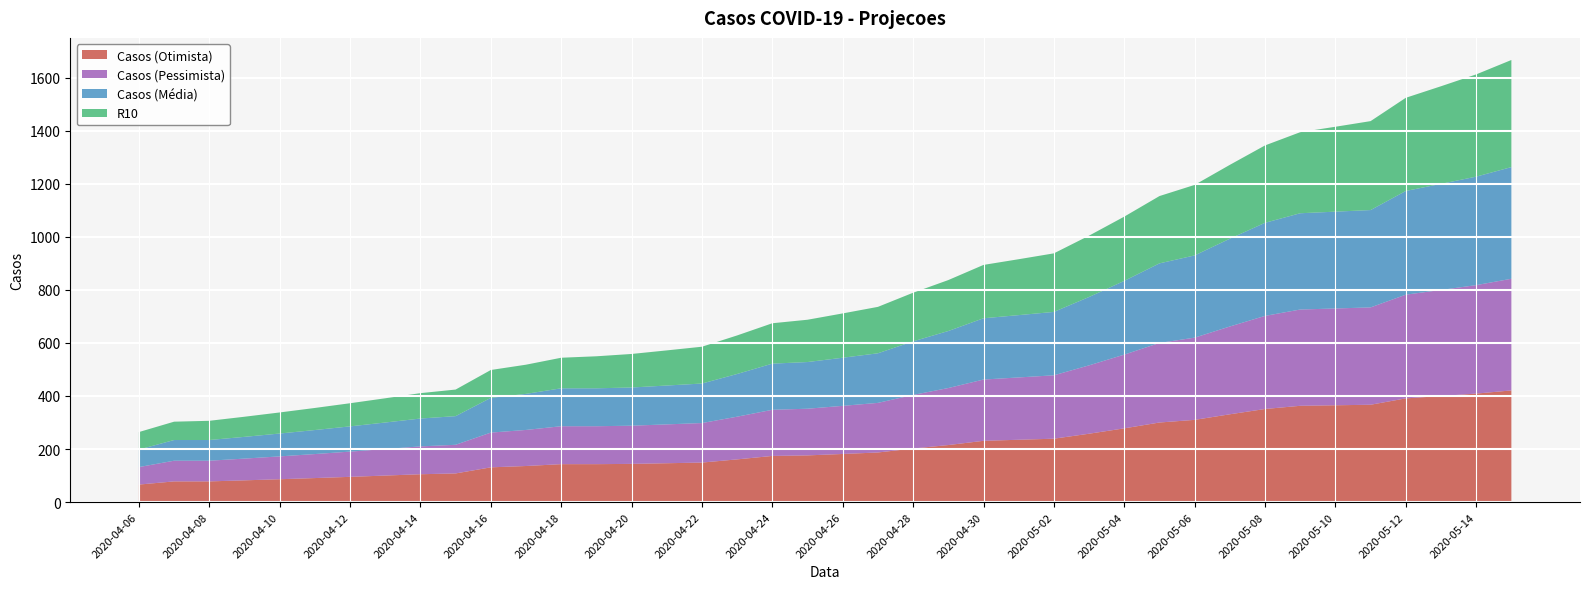

Reading left to right, extract all data points from this chart.

Casos (Otimista): 2020-04-06=66.0	2020-04-07=78.0	2020-04-08=78.0	2020-04-09=82.0	2020-04-10=86.2	2020-04-11=90.5	2020-04-12=95.2	2020-04-13=100.0	2020-04-14=105.0	2020-04-15=108.0	2020-04-16=131.0	2020-04-17=136.0	2020-04-18=143.0	2020-04-19=143.0	2020-04-20=144.0	2020-04-21=146.5	2020-04-22=149.0	2020-04-23=161.0	2020-04-24=174.0	2020-04-25=176.0	2020-04-26=181.4	2020-04-27=187.0	2020-04-28=202.0	2020-04-29=215.0	2020-04-30=231.0	2020-05-01=235.0	2020-05-02=239.0	2020-05-03=257.8	2020-05-04=278.0	2020-05-05=300.0	2020-05-06=310.0	2020-05-07=331.0	2020-05-08=351.0	2020-05-09=363.0	2020-05-10=365.0	2020-05-11=367.0	2020-05-12=391.0	2020-05-13=399.9	2020-05-14=409.0	2020-05-15=421.0
Casos (Pessimista): 2020-04-06=66.0	2020-04-07=78.0	2020-04-08=78.0	2020-04-09=82.0	2020-04-10=86.2	2020-04-11=90.5	2020-04-12=95.2	2020-04-13=100.0	2020-04-14=105.0	2020-04-15=108.0	2020-04-16=131.0	2020-04-17=136.0	2020-04-18=143.0	2020-04-19=143.0	2020-04-20=144.0	2020-04-21=146.5	2020-04-22=149.0	2020-04-23=161.0	2020-04-24=174.0	2020-04-25=176.0	2020-04-26=181.4	2020-04-27=187.0	2020-04-28=202.0	2020-04-29=215.0	2020-04-30=231.0	2020-05-01=235.0	2020-05-02=239.0	2020-05-03=257.8	2020-05-04=278.0	2020-05-05=300.0	2020-05-06=310.0	2020-05-07=331.0	2020-05-08=351.0	2020-05-09=363.0	2020-05-10=365.0	2020-05-11=367.0	2020-05-12=391.0	2020-05-13=399.9	2020-05-14=409.0	2020-05-15=421.0
Casos (Media): 2020-04-06=66.0	2020-04-07=78.0	2020-04-08=78.0	2020-04-09=82.0	2020-04-10=86.2	2020-04-11=90.5	2020-04-12=95.2	2020-04-13=100.0	2020-04-14=105.0	2020-04-15=108.0	2020-04-16=131.0	2020-04-17=136.0	2020-04-18=143.0	2020-04-19=143.0	2020-04-20=144.0	2020-04-21=146.5	2020-04-22=149.0	2020-04-23=161.0	2020-04-24=174.0	2020-04-25=176.0	2020-04-26=181.4	2020-04-27=187.0	2020-04-28=202.0	2020-04-29=215.0	2020-04-30=231.0	2020-05-01=235.0	2020-05-02=239.0	2020-05-03=257.8	2020-05-04=278.0	2020-05-05=300.0	2020-05-06=310.0	2020-05-07=331.0	2020-05-08=351.0	2020-05-09=363.0	2020-05-10=365.0	2020-05-11=367.0	2020-05-12=391.0	2020-05-13=400.0	2020-05-14=409.0	2020-05-15=421.0
R10: 2020-04-06=66.0	2020-04-07=69.1	2020-04-08=72.4	2020-04-09=75.9	2020-04-10=79.5	2020-04-11=83.2	2020-04-12=87.2	2020-04-13=91.4	2020-04-14=95.7	2020-04-15=100.2	2020-04-16=105.0	2020-04-17=110.0	2020-04-18=115.2	2020-04-19=120.7	2020-04-20=126.5	2020-04-21=132.5	2020-04-22=138.8	2020-04-23=145.4	2020-04-24=152.3	2020-04-25=159.5	2020-04-26=167.1	2020-04-27=175.0	2020-04-28=183.3	2020-04-29=192.1	2020-04-30=201.2	2020-05-01=210.8	2020-05-02=220.8	2020-05-03=231.3	2020-05-04=242.3	2020-05-05=253.8	2020-05-06=265.9	2020-05-07=278.5	2020-05-08=291.7	2020-05-09=305.6	2020-05-10=320.1	2020-05-11=335.3	2020-05-12=351.3	2020-05-13=368.0	2020-05-14=385.5	2020-05-15=403.8